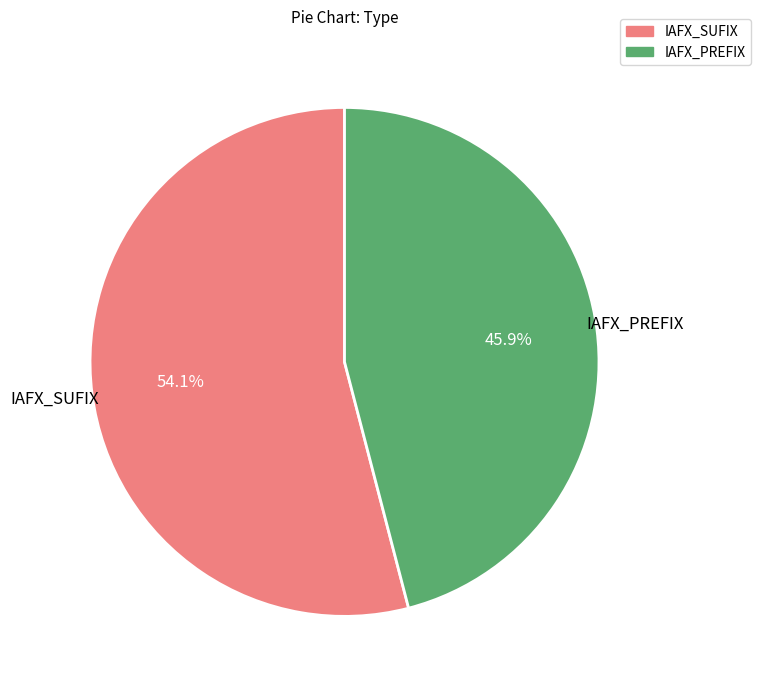

Which has a higher value, IAFX_PREFIX or IAFX_SUFIX?

IAFX_SUFIX